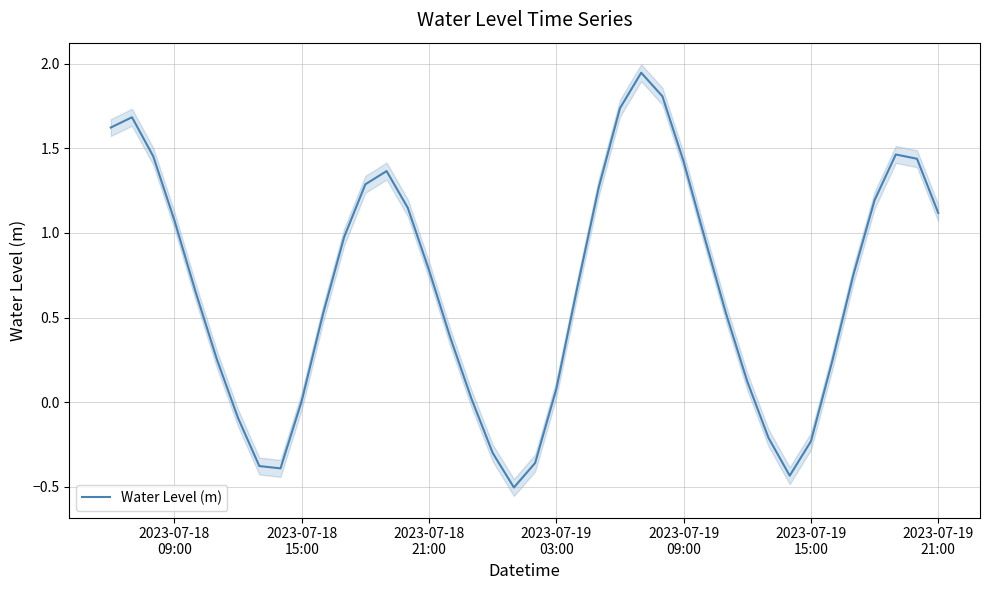

What is the minimum value for Water Level (m)?

-0.5